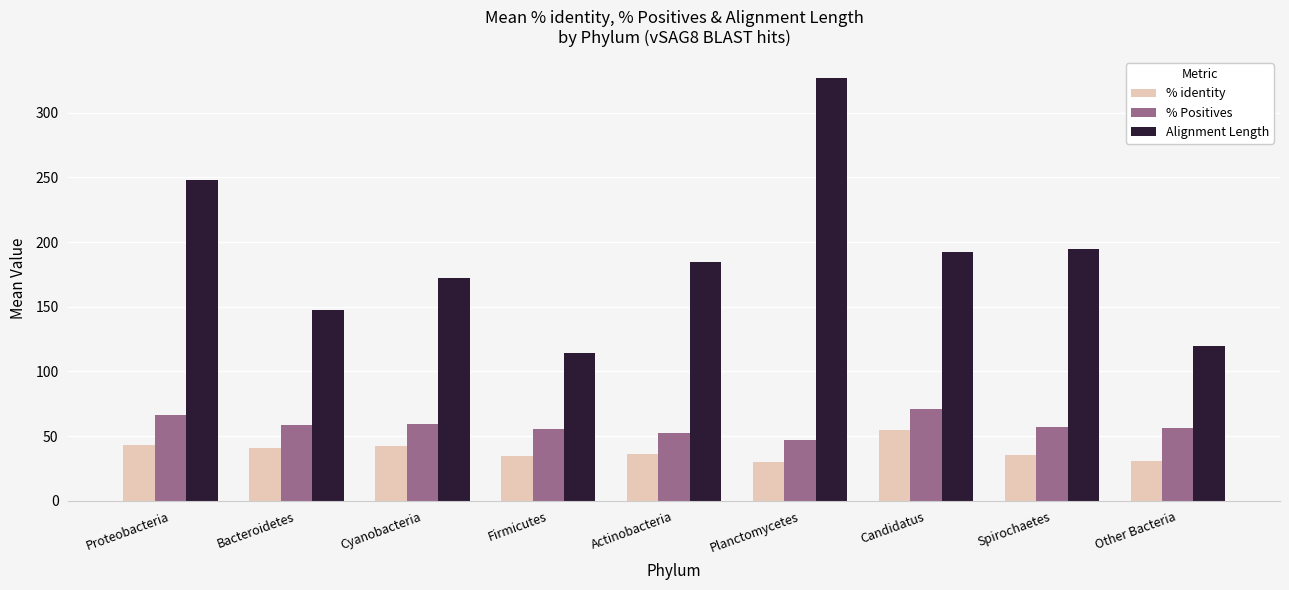

What is the total value across all series at Bacteroidetes?

246.8